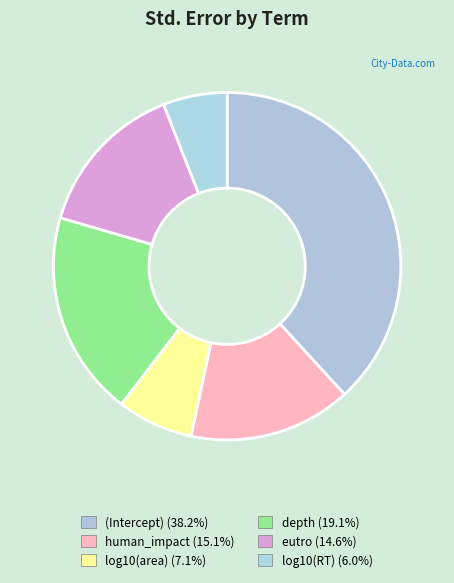

The depth slice represents 19% of the pie. True or false?

True